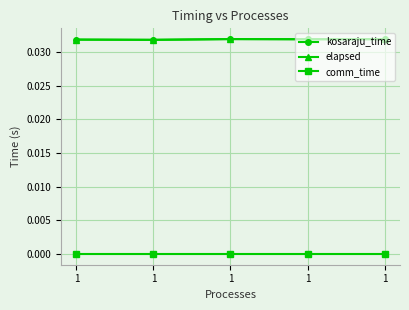

Count the number of categories in the chart.

5